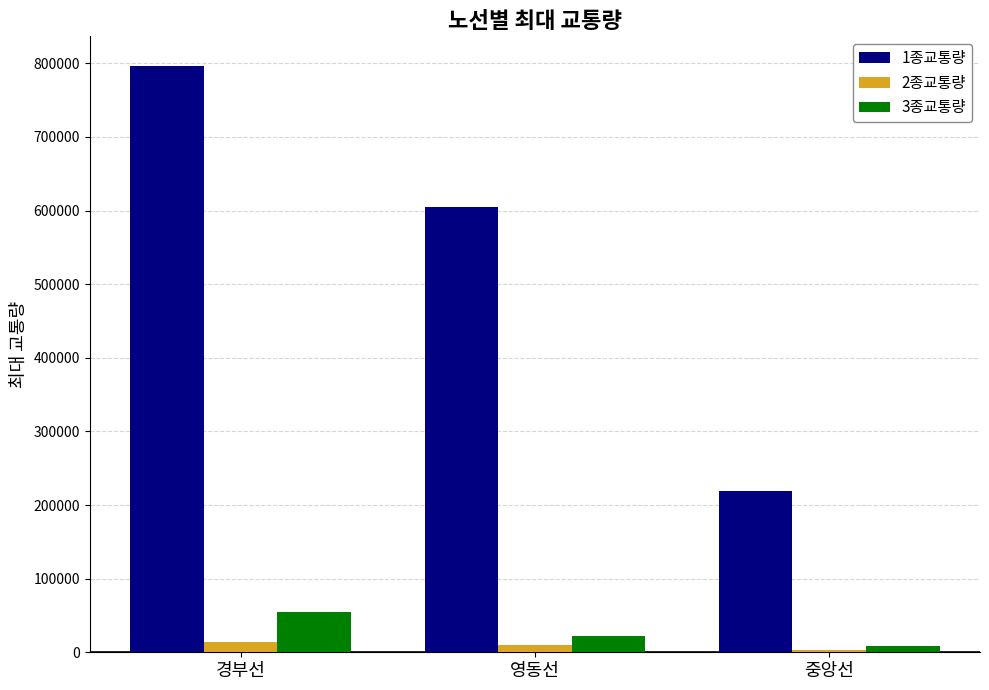

Reading right to left, list all the values displayed in this chart.

1종교통량: 중앙선=219249	영동선=605243	경부선=796866
2종교통량: 중앙선=2750	영동선=9954	경부선=13453
3종교통량: 중앙선=9148	영동선=22024	경부선=54074